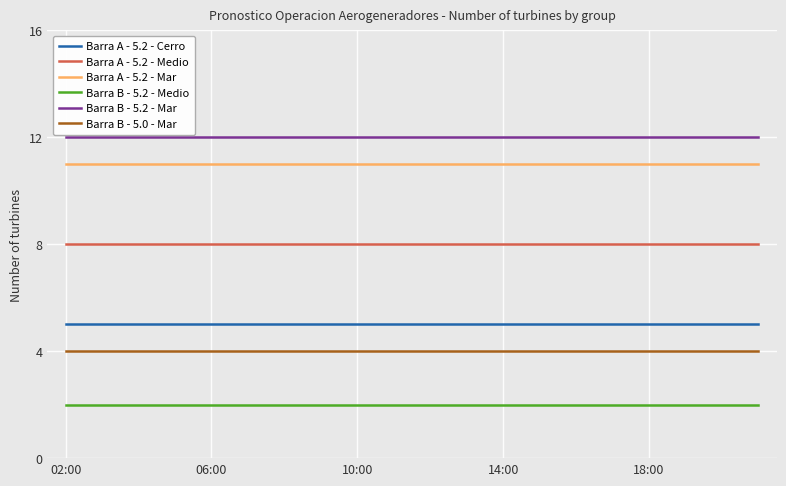

List the series in order of their peak value, lowest first.

Barra B - 5.2 - Medio, Barra B - 5.0 - Mar, Barra A - 5.2 - Cerro, Barra A - 5.2 - Medio, Barra A - 5.2 - Mar, Barra B - 5.2 - Mar